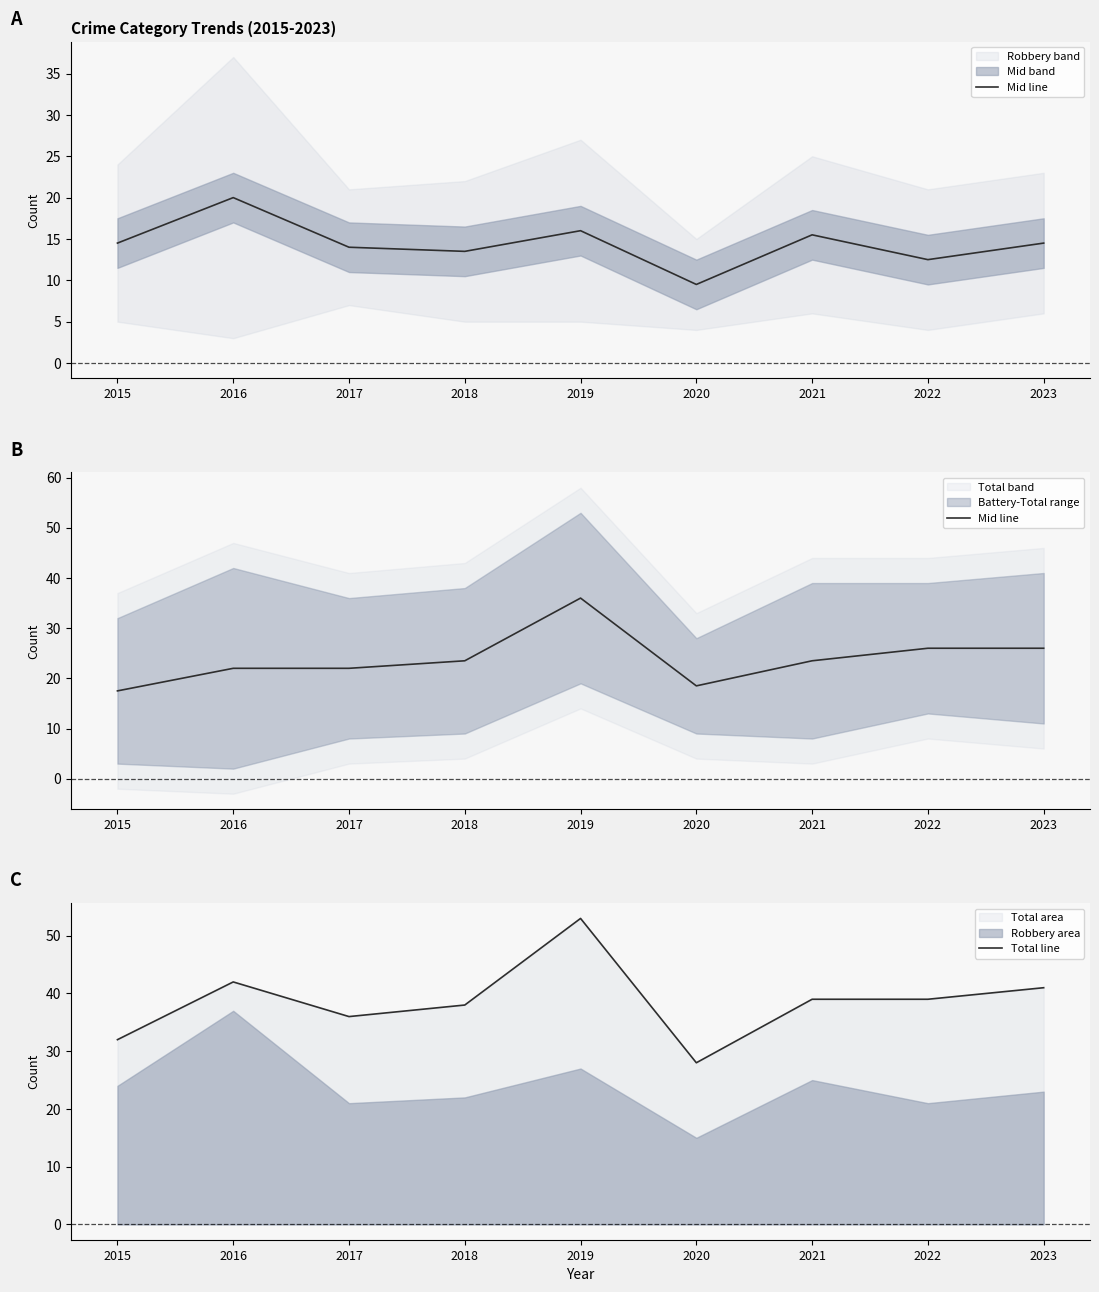

Which has a higher value, 2015 or 2017?

2017